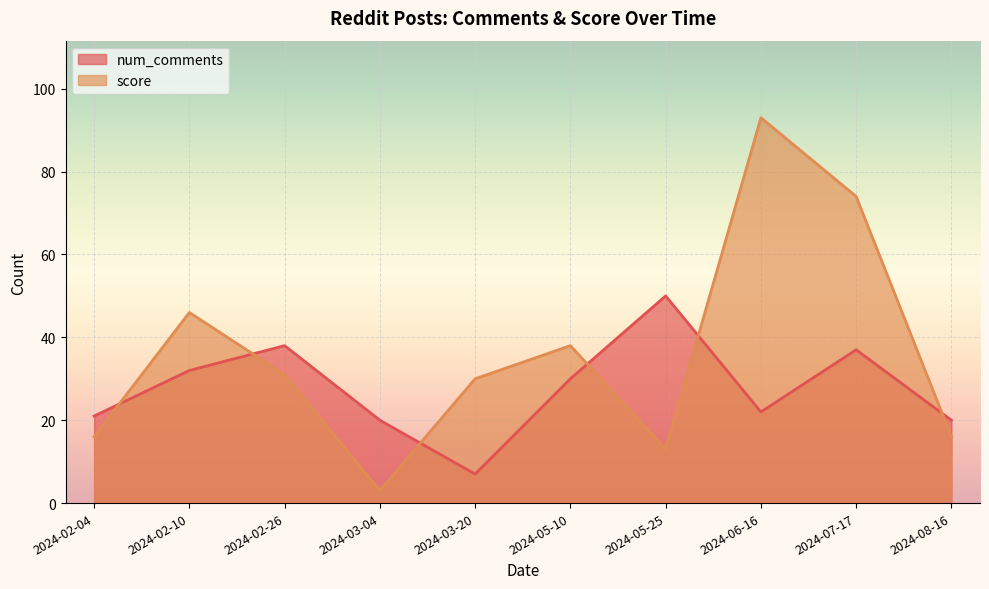

How many data points does each series have?

10